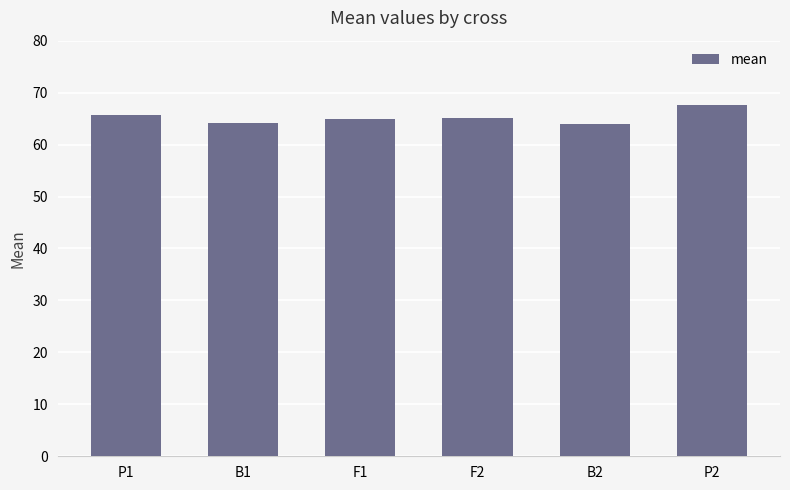

What is the value of the 2nd bar from the left?

64.2